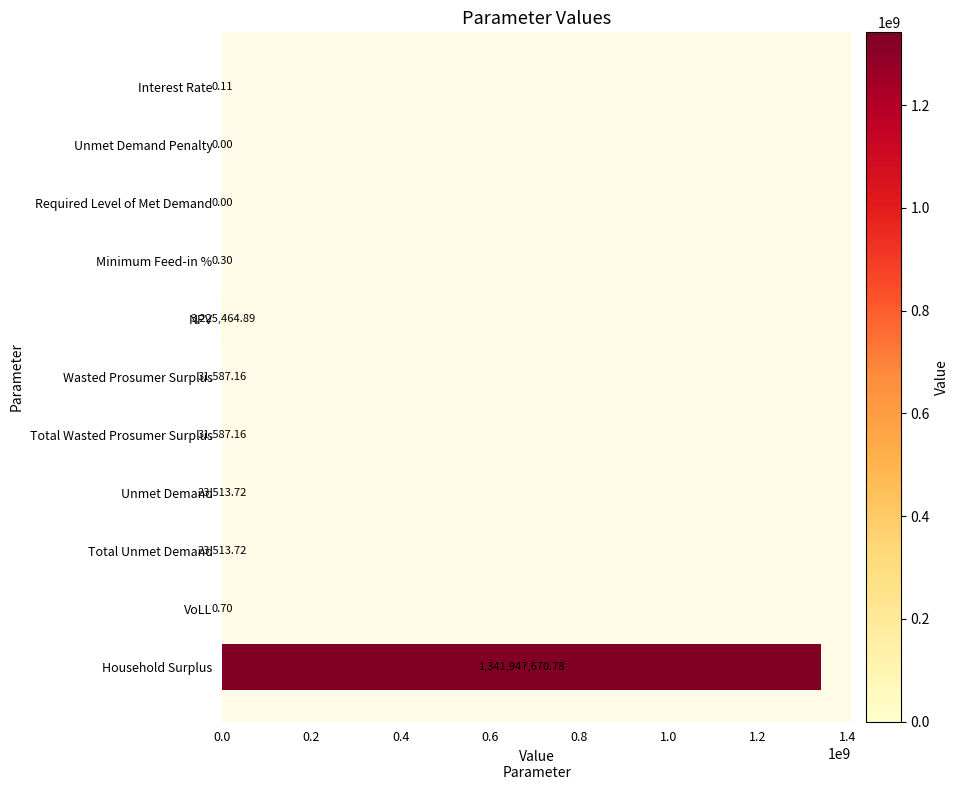

Are the bars horizontal?

Yes